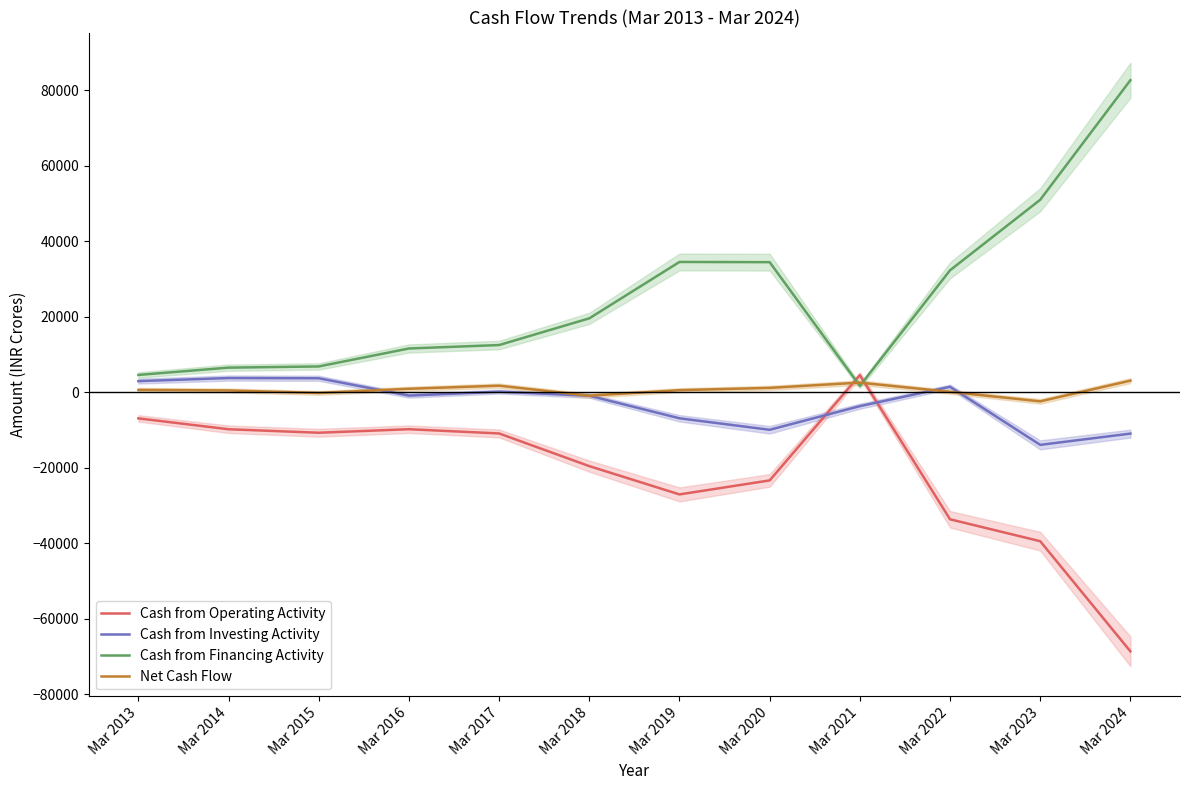

Rank the categories by Net Cash Flow value from lowest to highest.

Mar 2023, Mar 2018, Mar 2015, Mar 2022, Mar 2014, Mar 2019, Mar 2013, Mar 2016, Mar 2020, Mar 2017, Mar 2021, Mar 2024